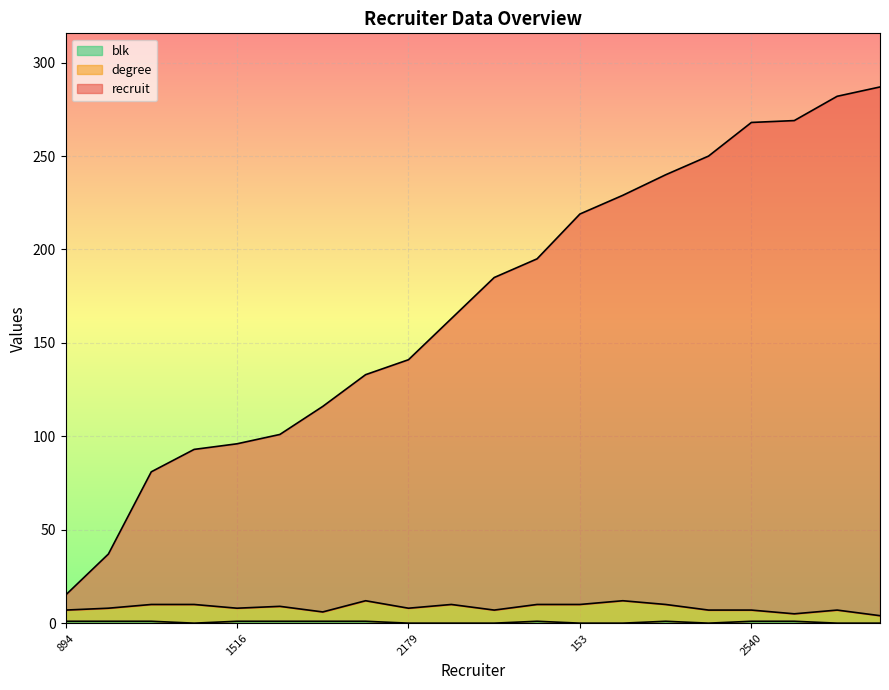

The recruit series shows 229 at 2672. True or false?

True